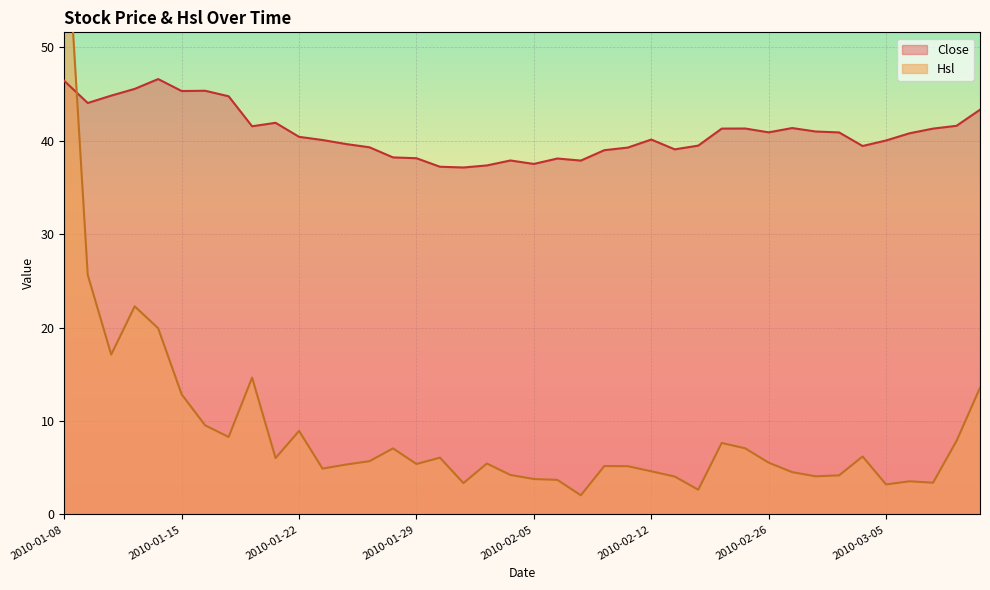

Where do Hsl and Close first cross each other?

2010-01-08 and 2010-01-11